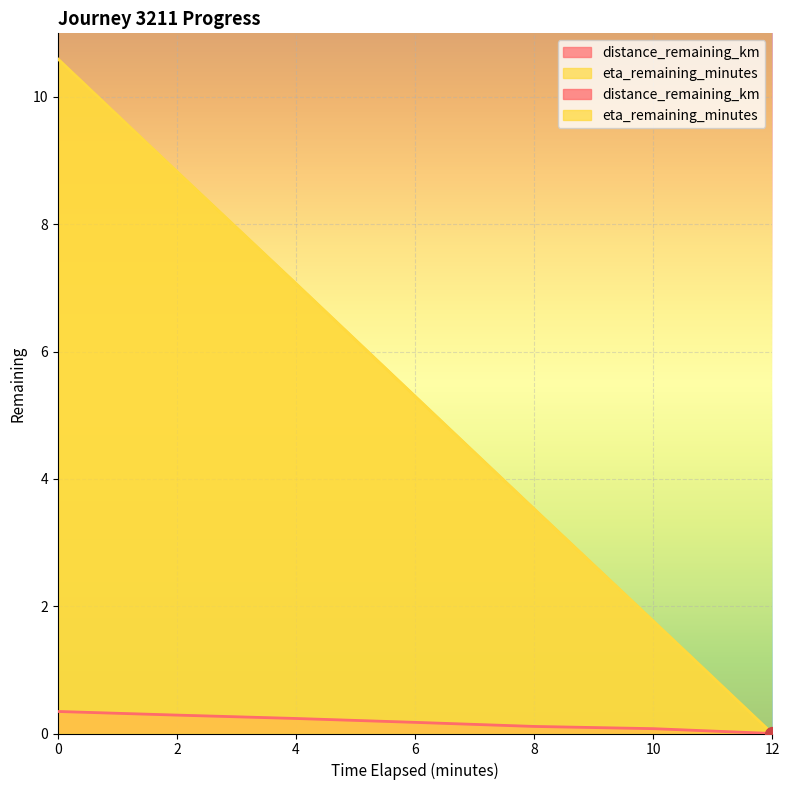

Which series has the largest total across all categories?

eta_remaining_minutes